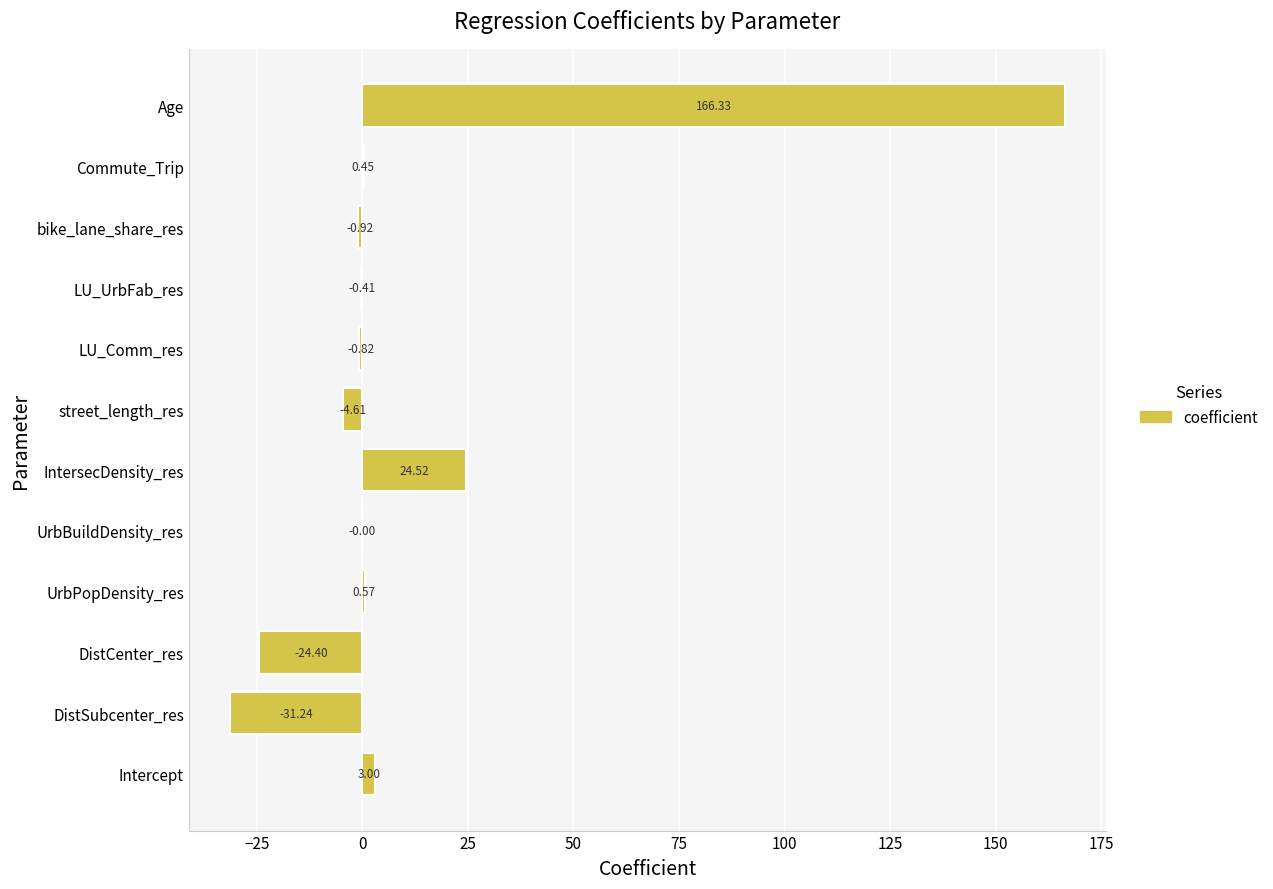

Which category has the highest value across all series?

Age